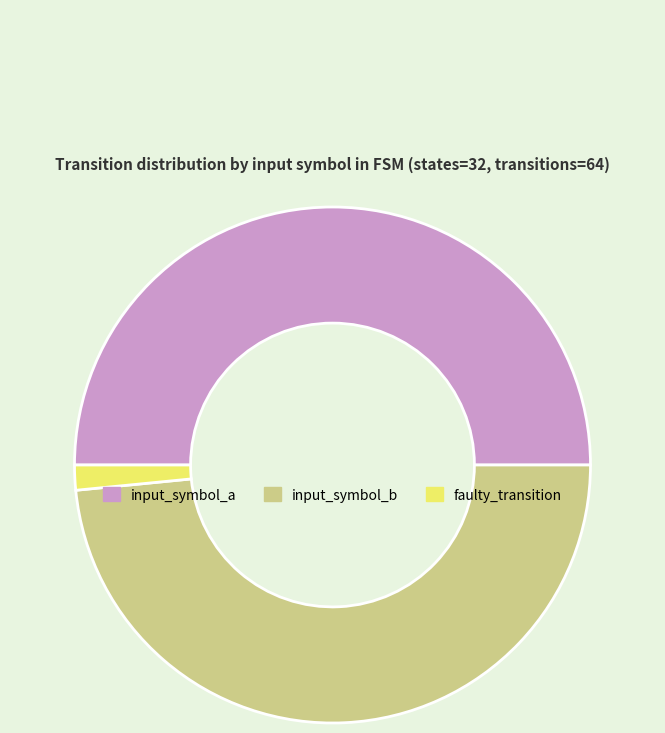

True or false: input_symbol_a accounts for 63% of the total.

False